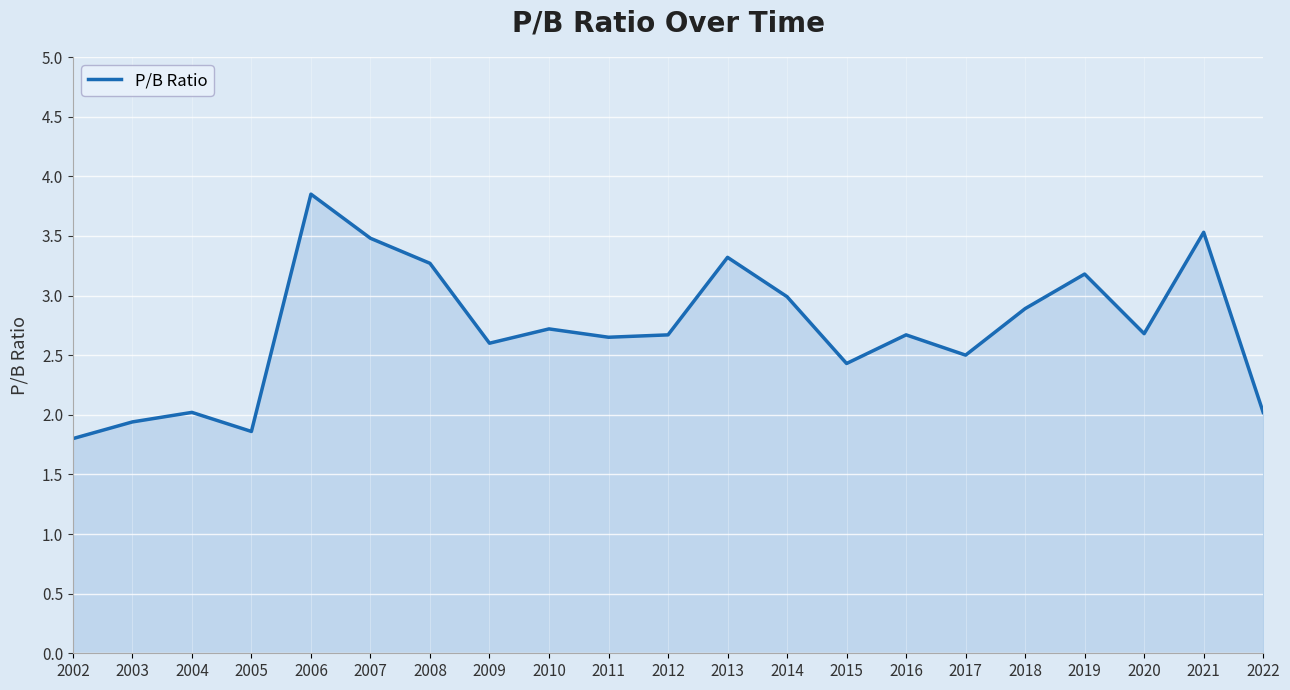

What is the difference between the second highest and second lowest values?

1.7